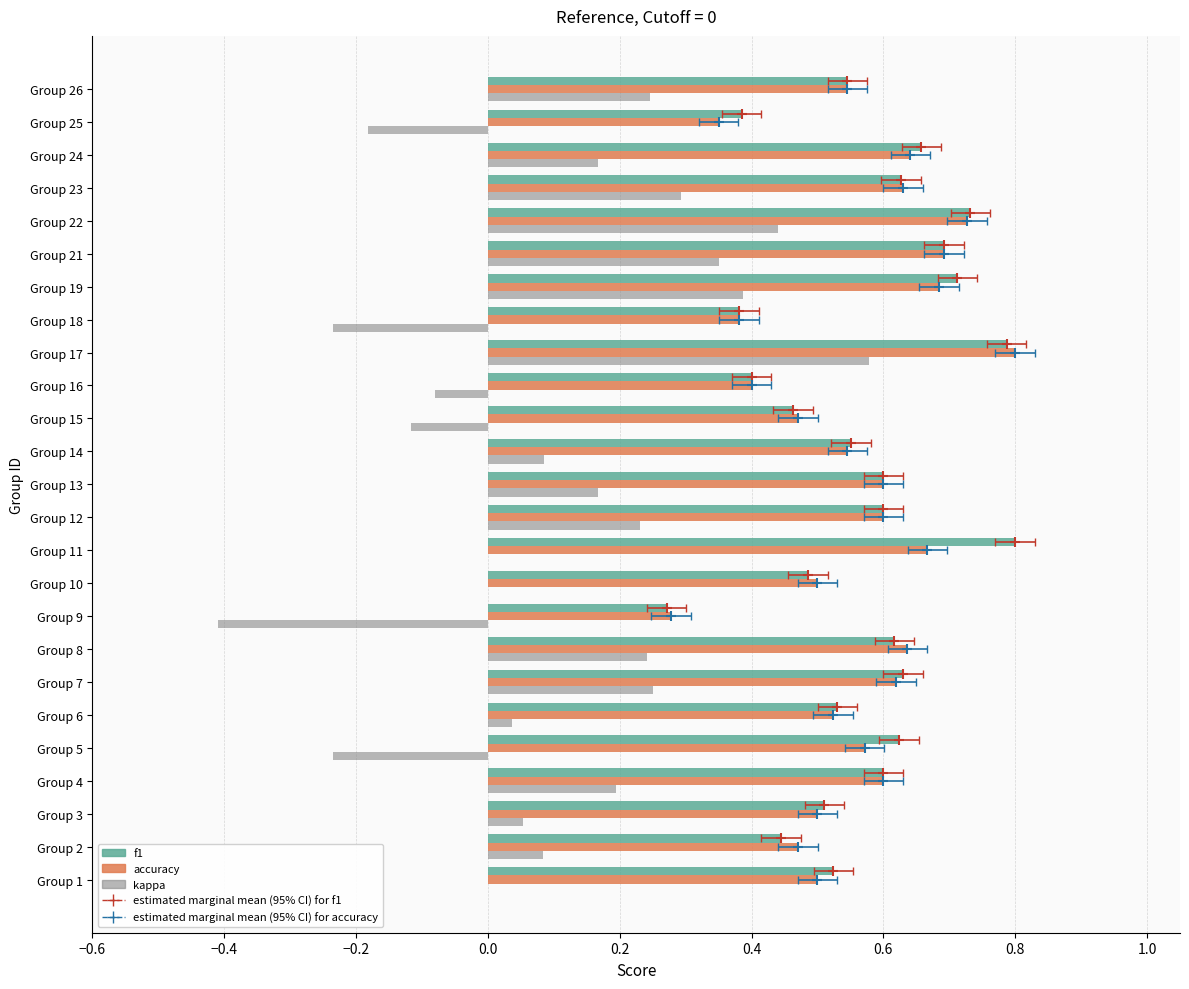

At how many categories does at least one series exceed 0?

25